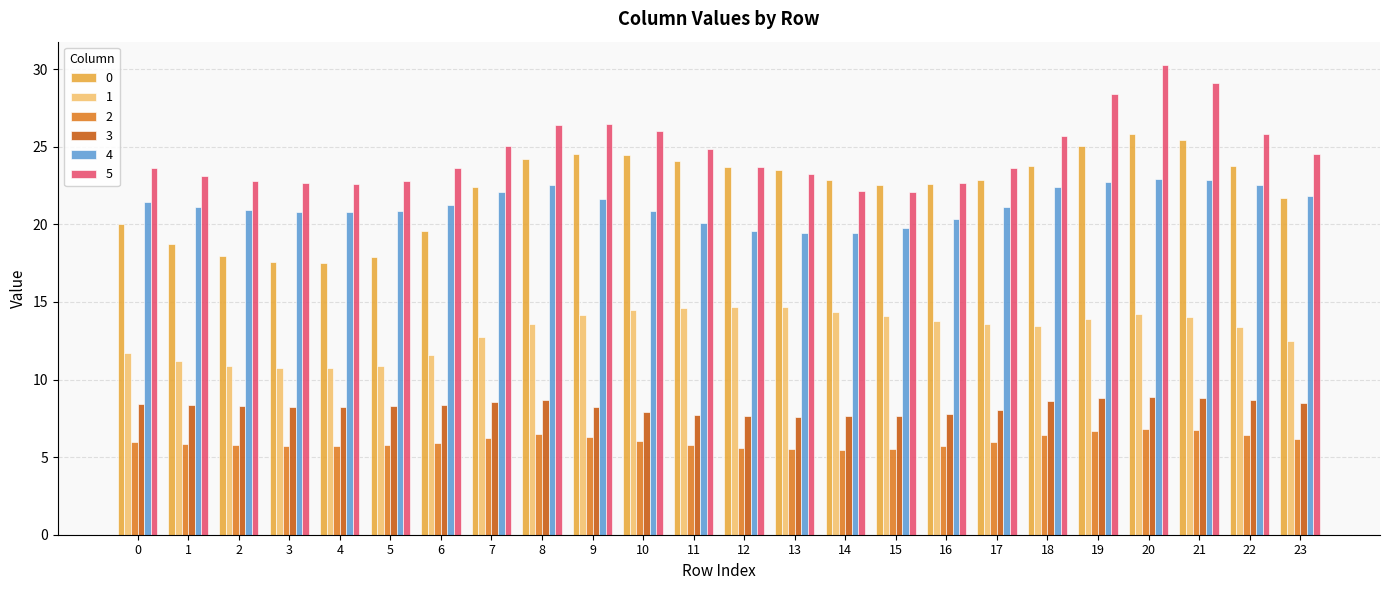

Is it true that 3 equals 8.6 at 18?

True